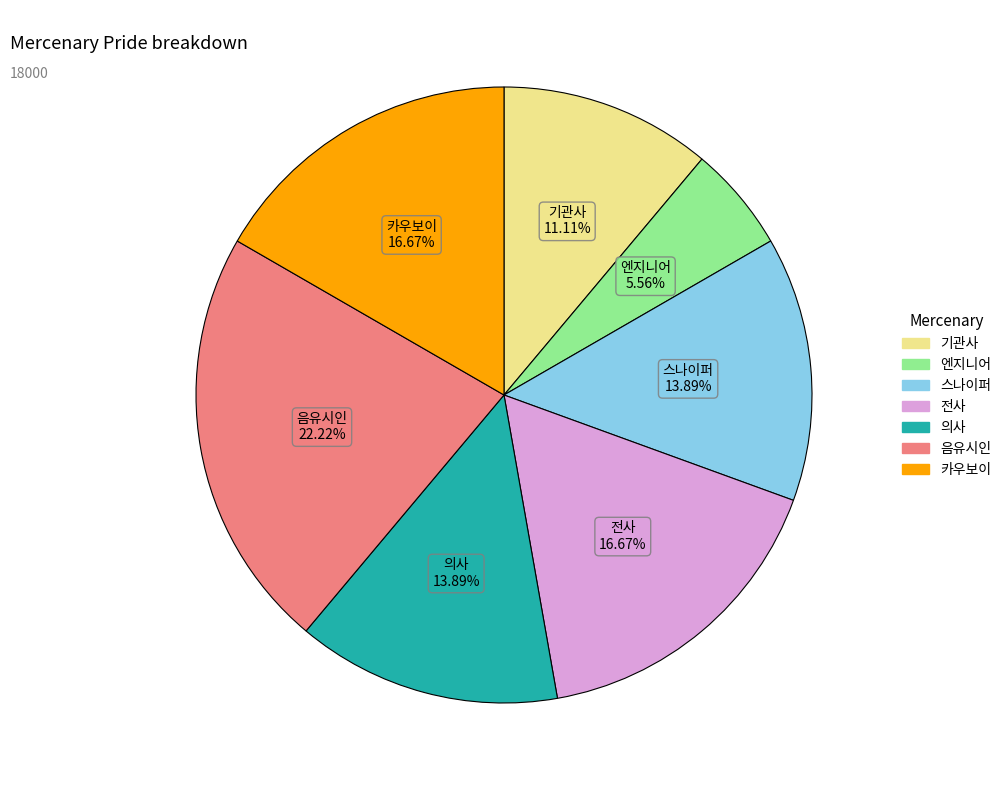

What percentage is the 음유시인 slice, to the nearest percent?

22%